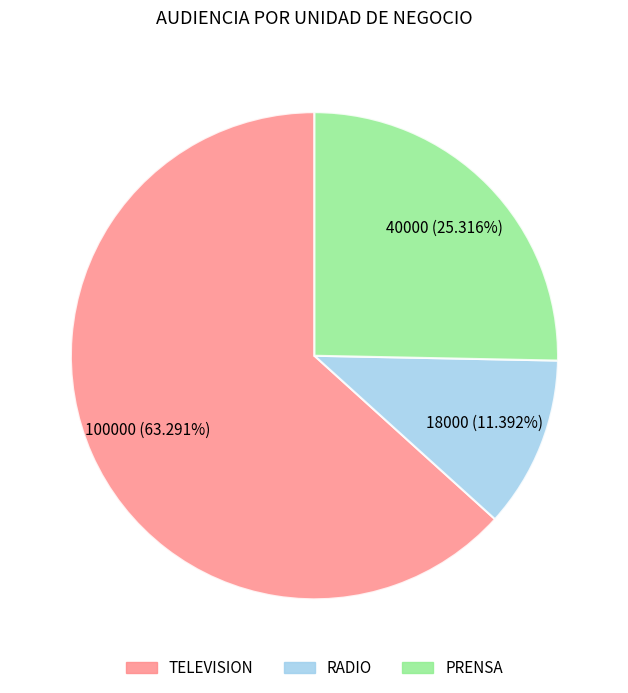

How many slices are in this pie chart?

3